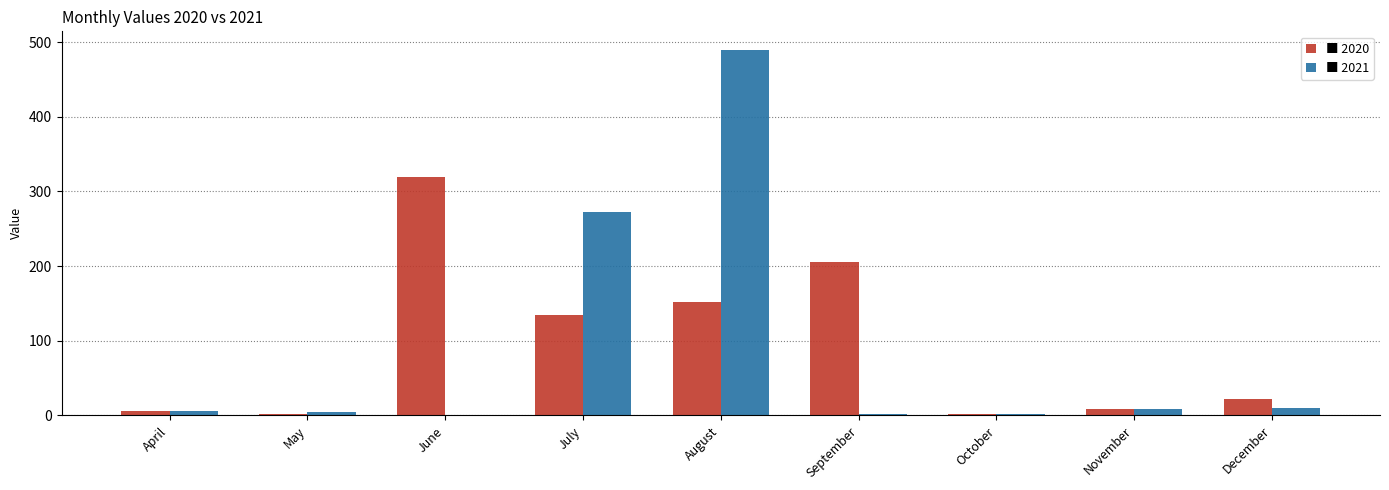

What is the maximum value shown in the chart?

490.0